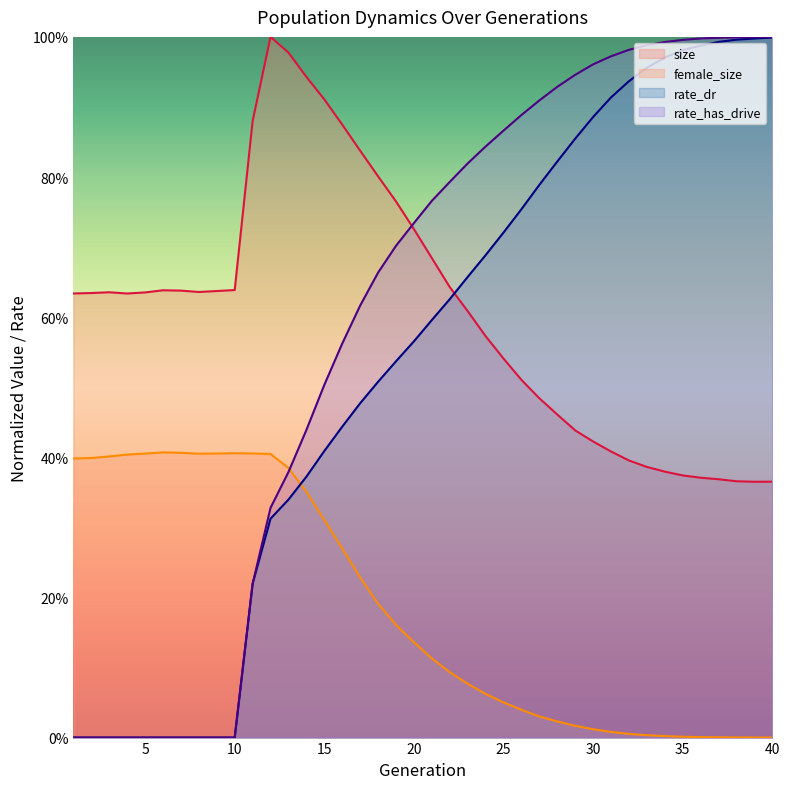

What are all the series names shown in the legend?

size, female_size, rate_dr, rate_has_drive